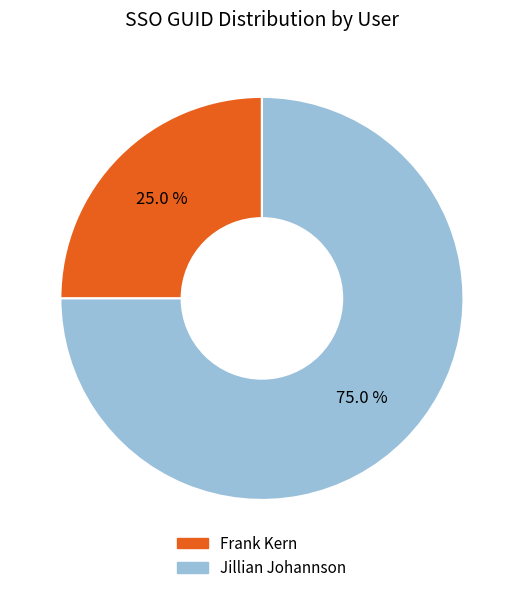

How many segments does this pie chart have?

2